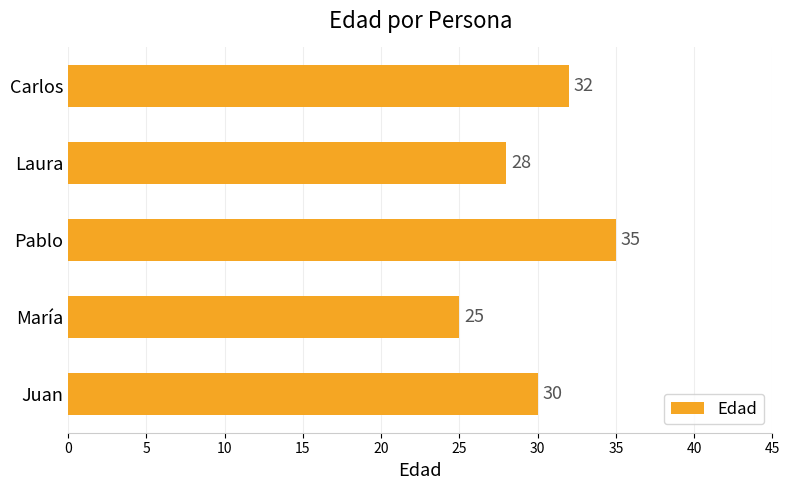

Reading bottom to top, list all the values displayed in this chart.

Juan=30	María=25	Pablo=35	Laura=28	Carlos=32